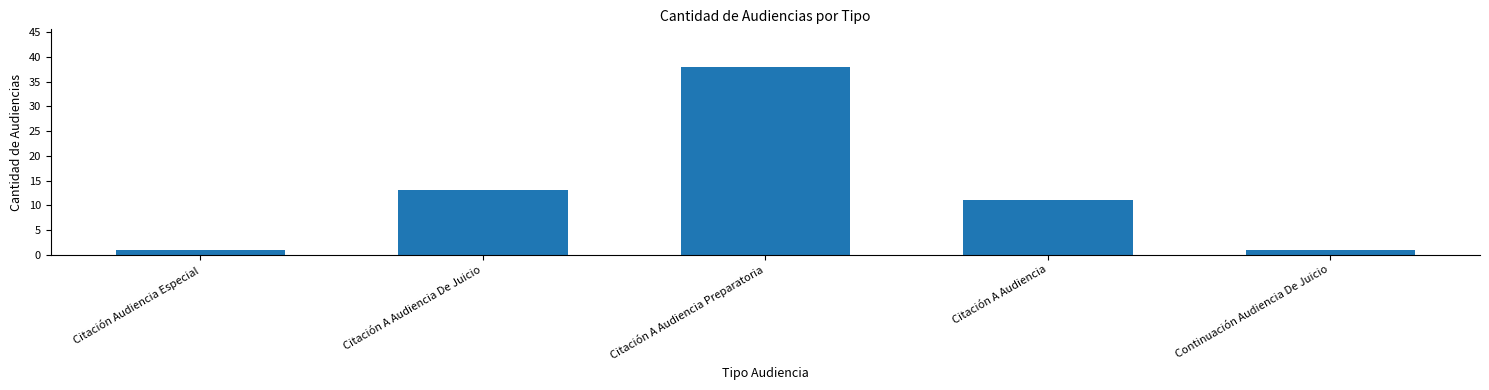

What is the difference between the maximum and minimum values?

37